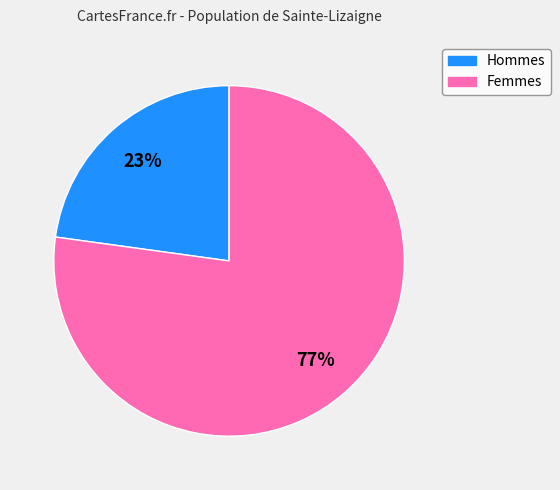

How many slices are in this pie chart?

2